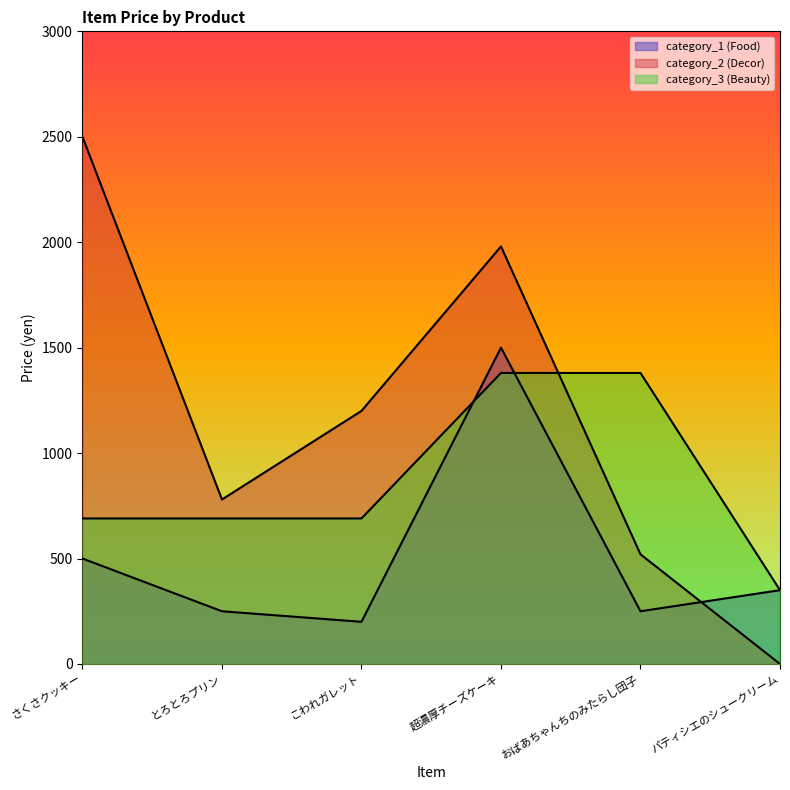

What is the spread (max minus min) of values at おばあちゃんちのみたらし団子?

1130